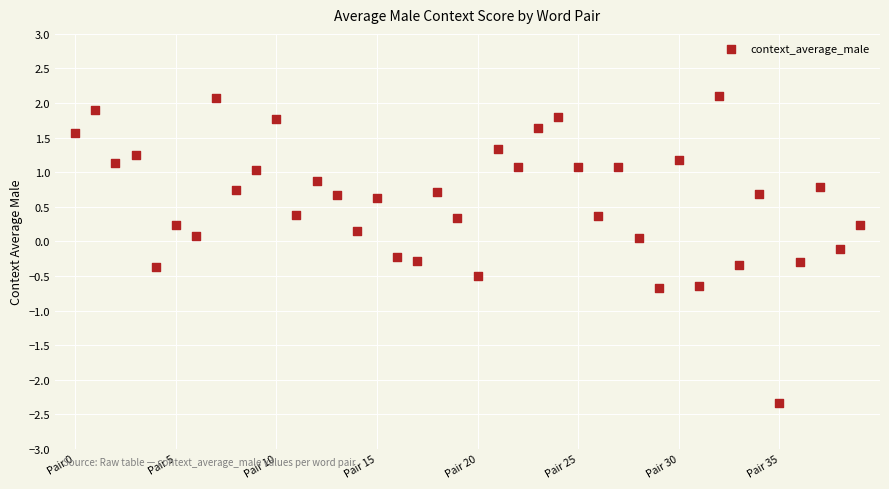

What is the range of Y values (max minus min)?

4.4